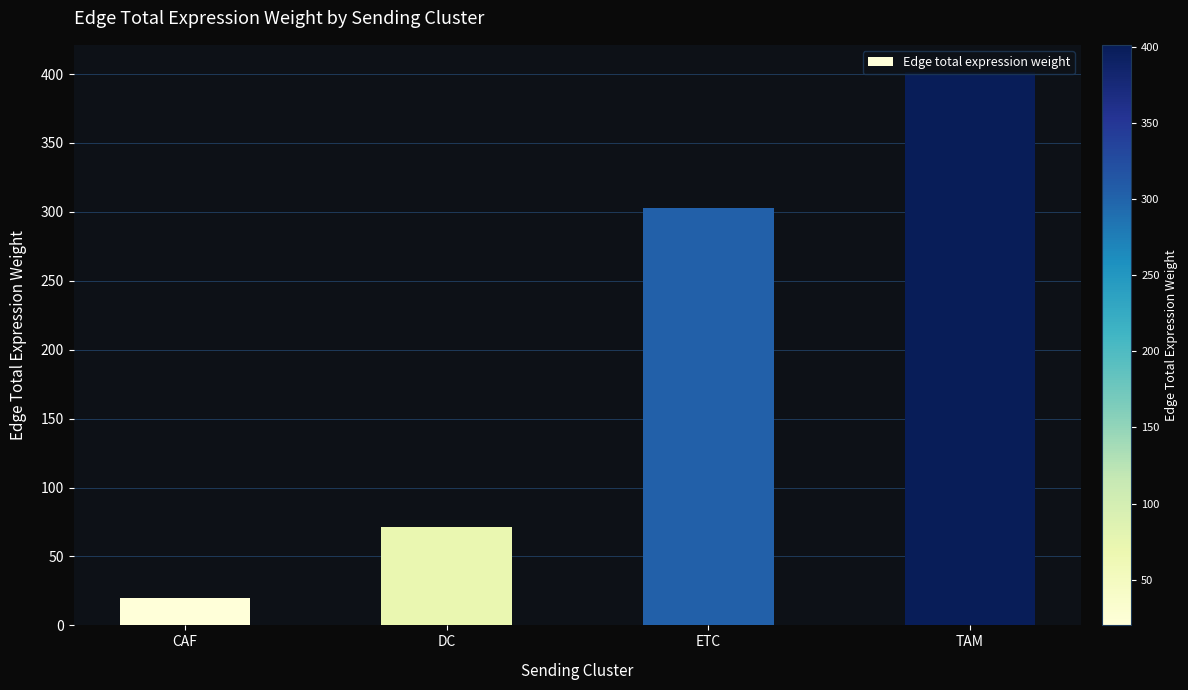

Between ETC and TAM, which is larger?

TAM